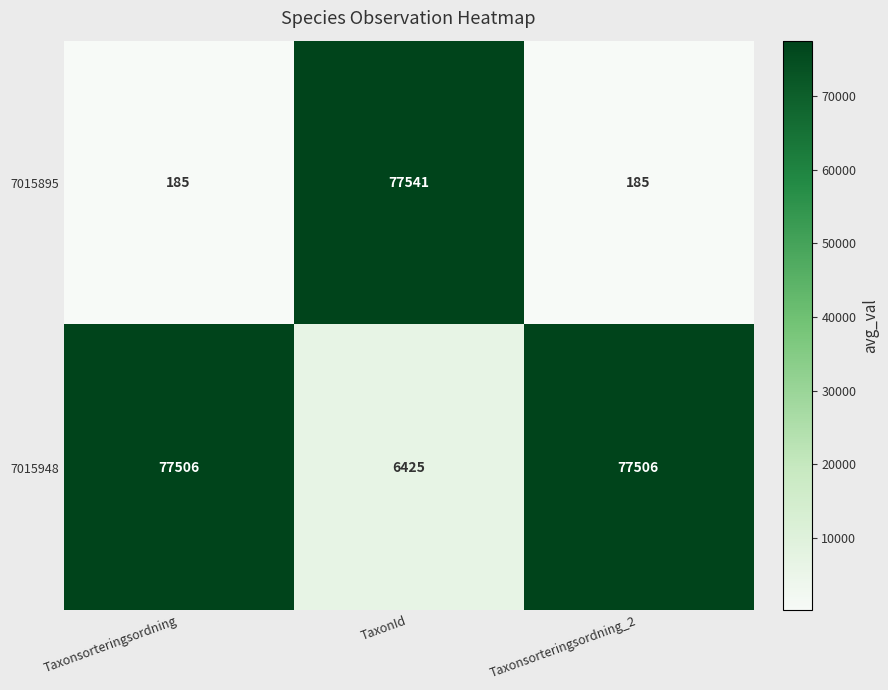

Which series has the largest total across all categories?

7015948